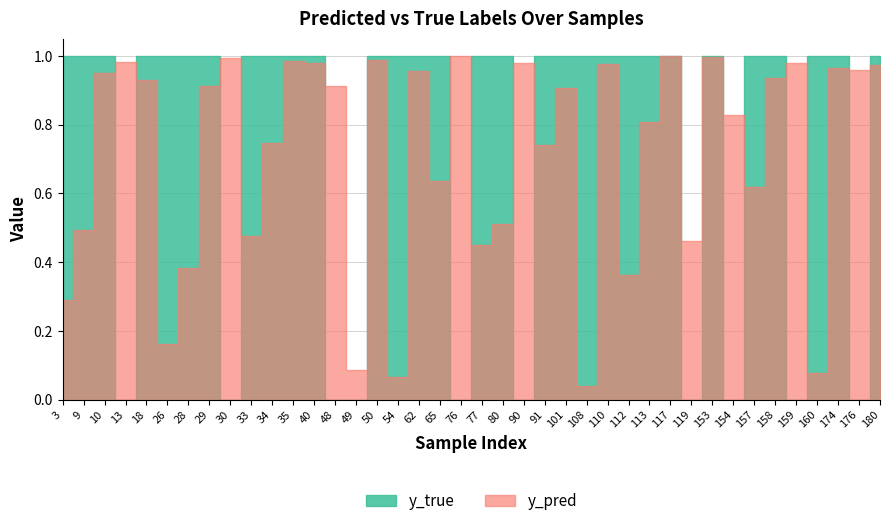

Which series has the widest spread of values?

y_true